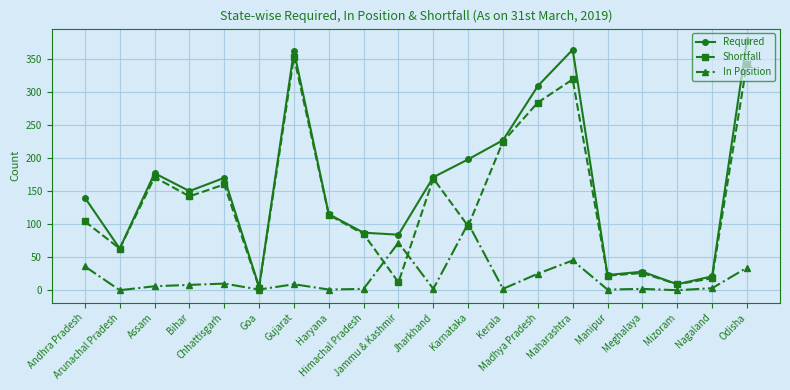

Which series has the largest total across all categories?

Required